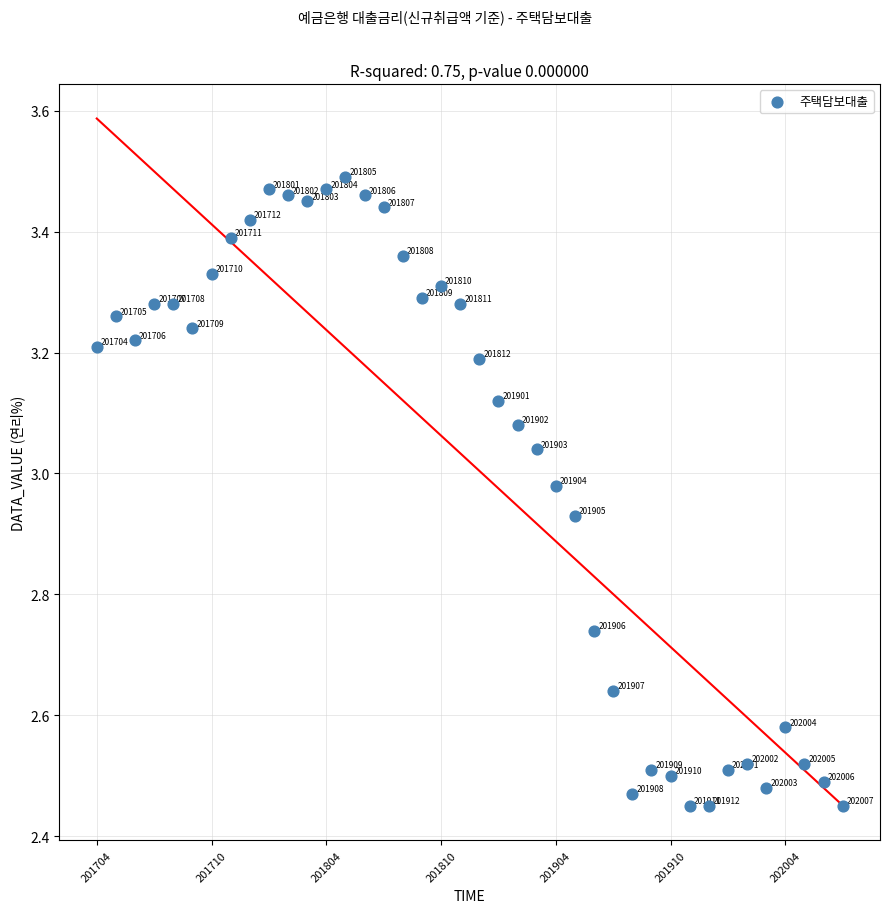

What is the range of Y values (max minus min)?

1.0